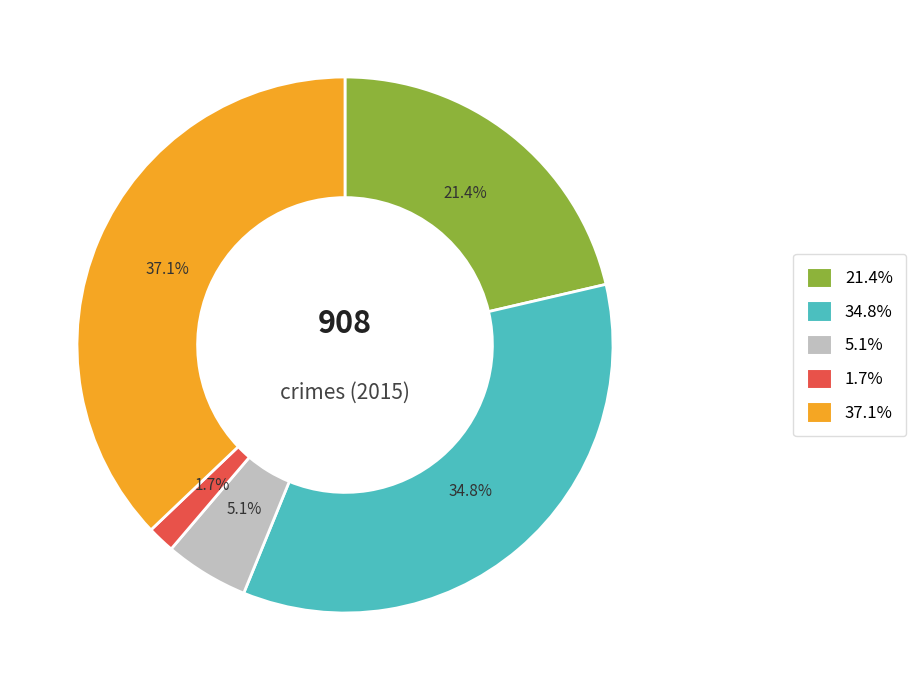

Is there a majority slice in this chart?

No